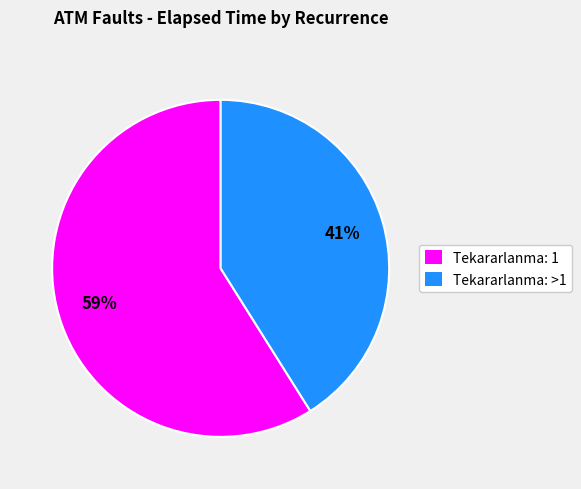

Is there a majority slice in this chart?

Yes